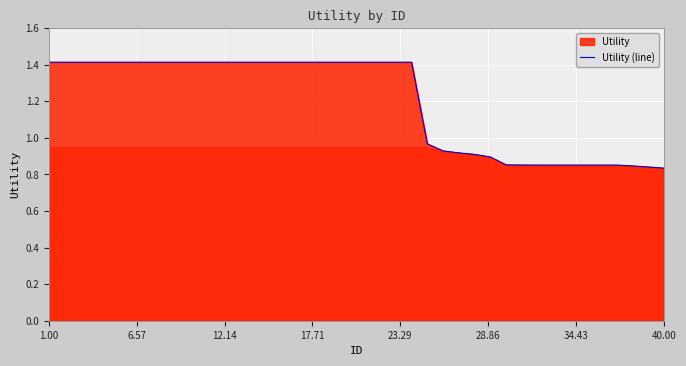

What is the maximum value shown in the chart?

1.4